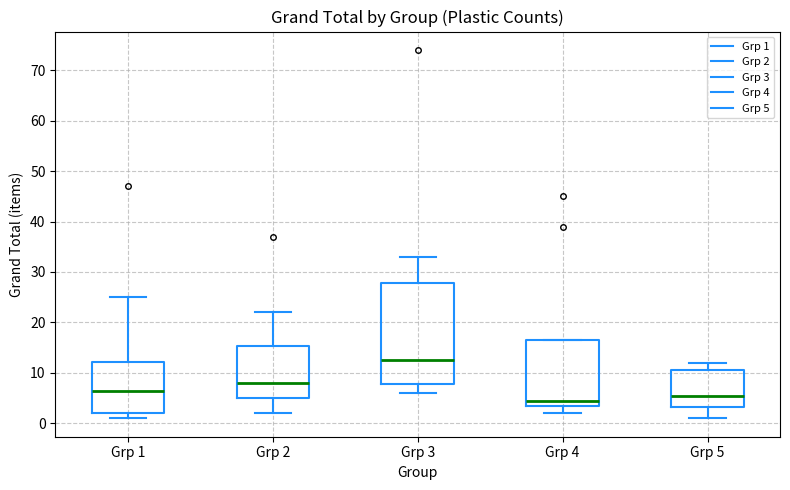

Reading left to right, read every box against the y-axis: the position of its median line, the range the box covers, and the ends of its whiskers. The values are not printed on the chart, so give them approximately, as read against the axis.

Grp 1: median 7, box 2 to 12, whiskers 1 to 25
Grp 2: median 8, box 5 to 15, whiskers 2 to 22
Grp 3: median 13, box 8 to 28, whiskers 6 to 33
Grp 4: median 5, box 4 to 17, whiskers 2 to 17
Grp 5: median 6, box 3 to 11, whiskers 1 to 12